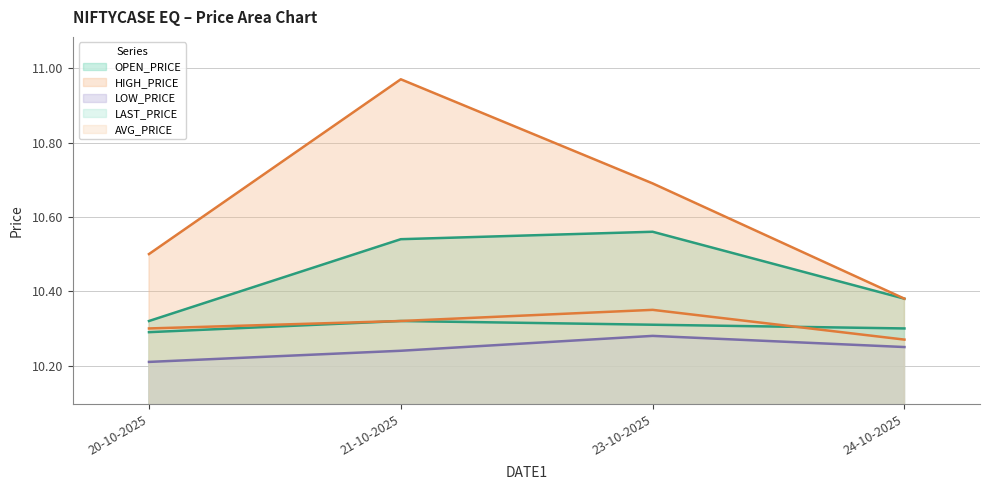

Rank the series at 23-10-2025 from highest to lowest value.

HIGH_PRICE, OPEN_PRICE, AVG_PRICE, LAST_PRICE, LOW_PRICE